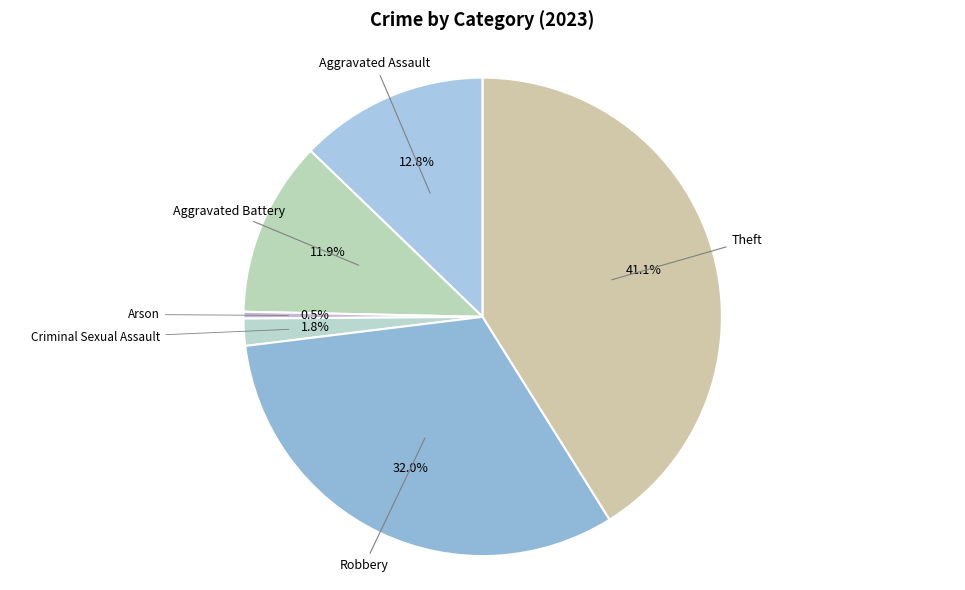

What percentage is NOT represented by Criminal Sexual Assault?

98.2%